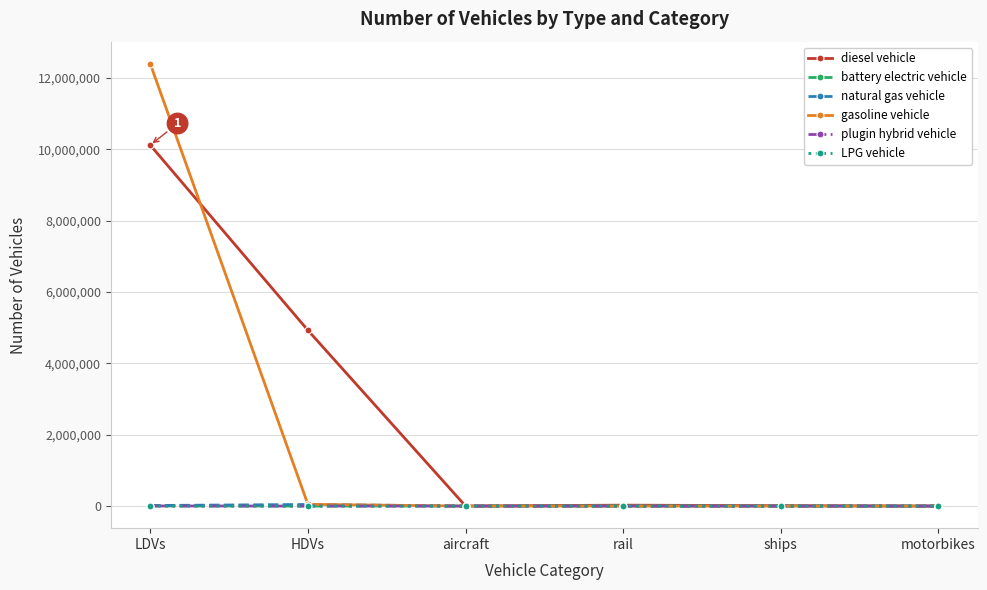

At which category is the sum across all series the highest?

LDVs